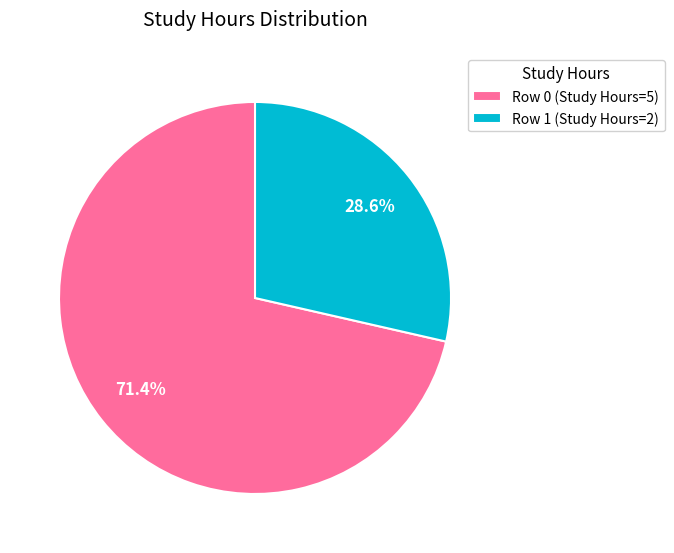

What is the total percentage of Row 1 (Study Hours=2) and Row 0 (Study Hours=5)?

100.0%